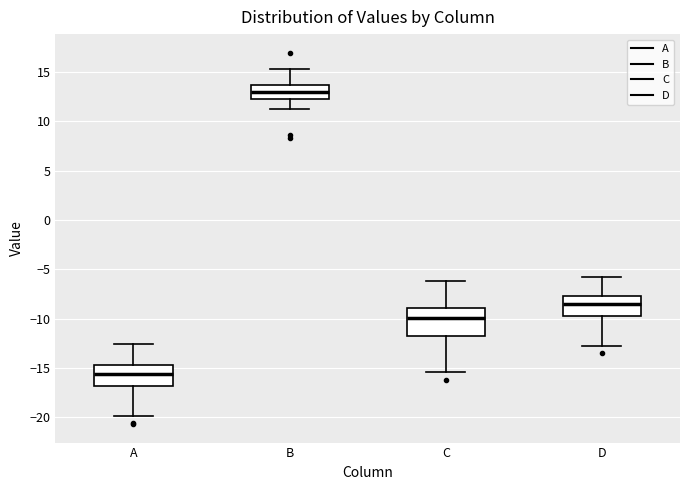

Reading left to right, transcribe this box plot: for each box, give where its median line is, the range the box spans, and where its two whiskers end, as read against the y-axis. The values are not printed on the chart, so give them approximately, as read against the axis.

A: median -15.5, box -17.0 to -14.5, whiskers -20.0 to -12.5
B: median 13.0, box 12.5 to 13.5, whiskers 11.0 to 15.5
C: median -10.0, box -12.0 to -9.0, whiskers -15.5 to -6.0
D: median -8.5, box -10.0 to -7.5, whiskers -13.0 to -5.5